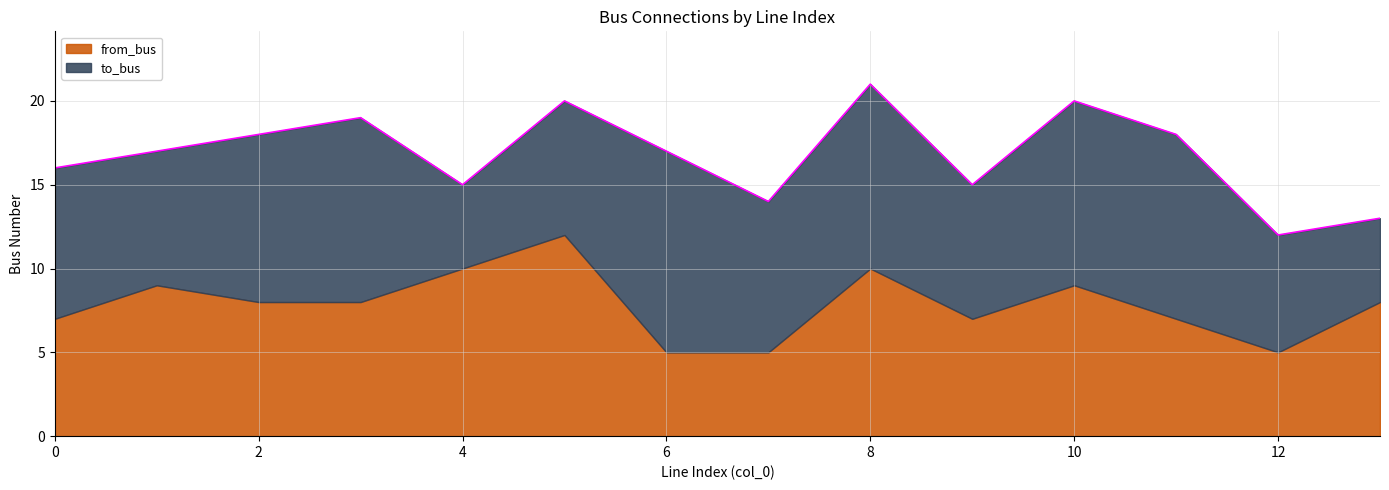

Is it true that from_bus equals 5 at 1?

False